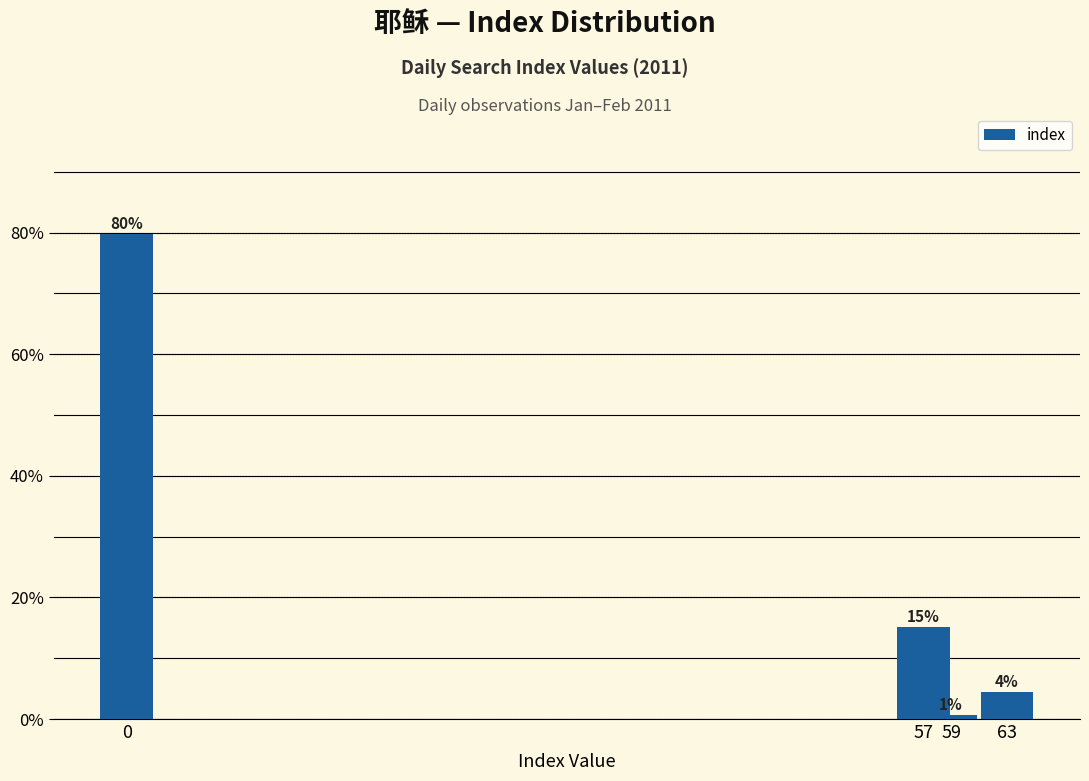

What is the change in value from 57 to 63?

-10.8